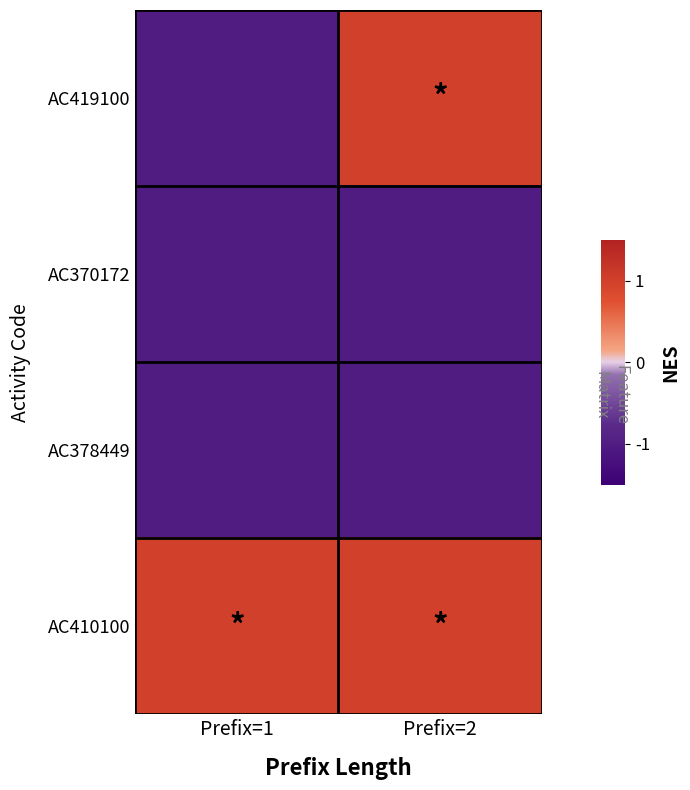

How many categories are shown in the chart?

2